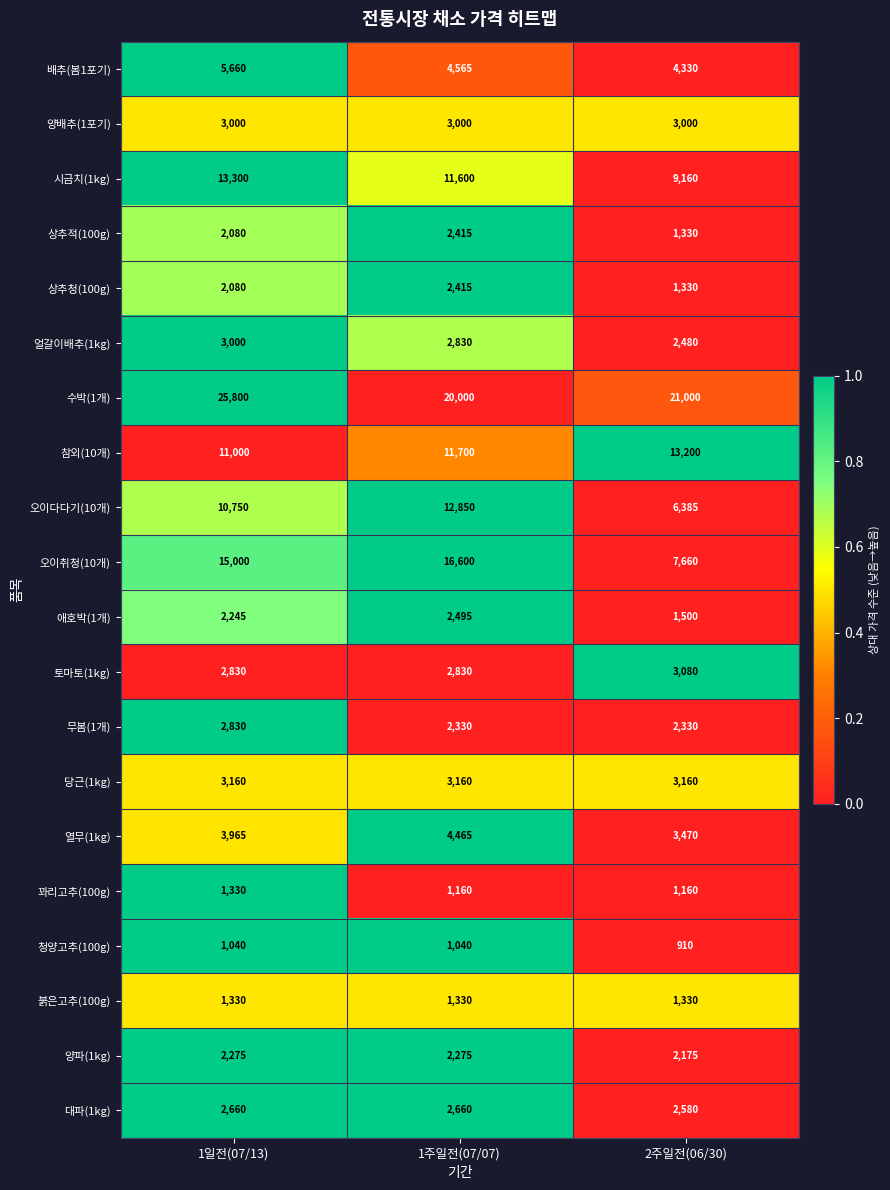

Which series has the largest range (max minus min)?

오이취청(10개)